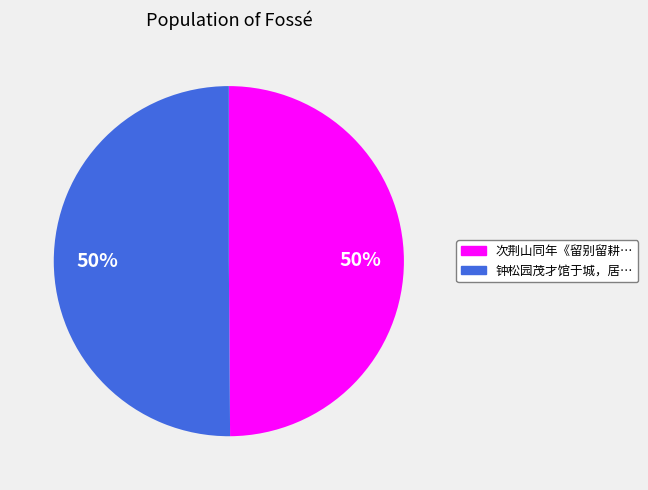

How many segments does this pie chart have?

2